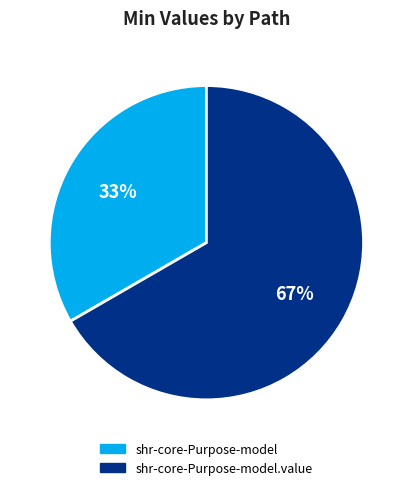

Does any single category account for the majority?

Yes